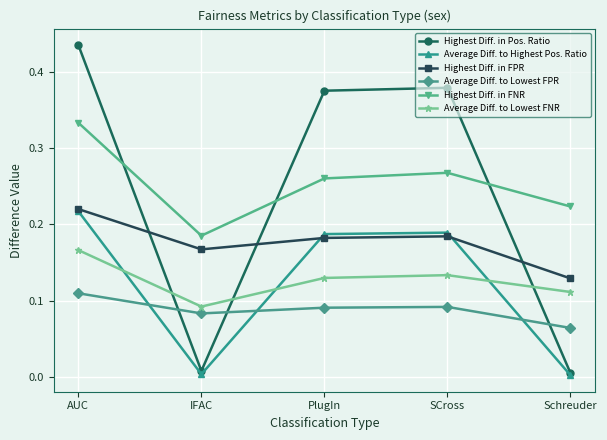

What is the label of the 2nd point from the right?

SCross